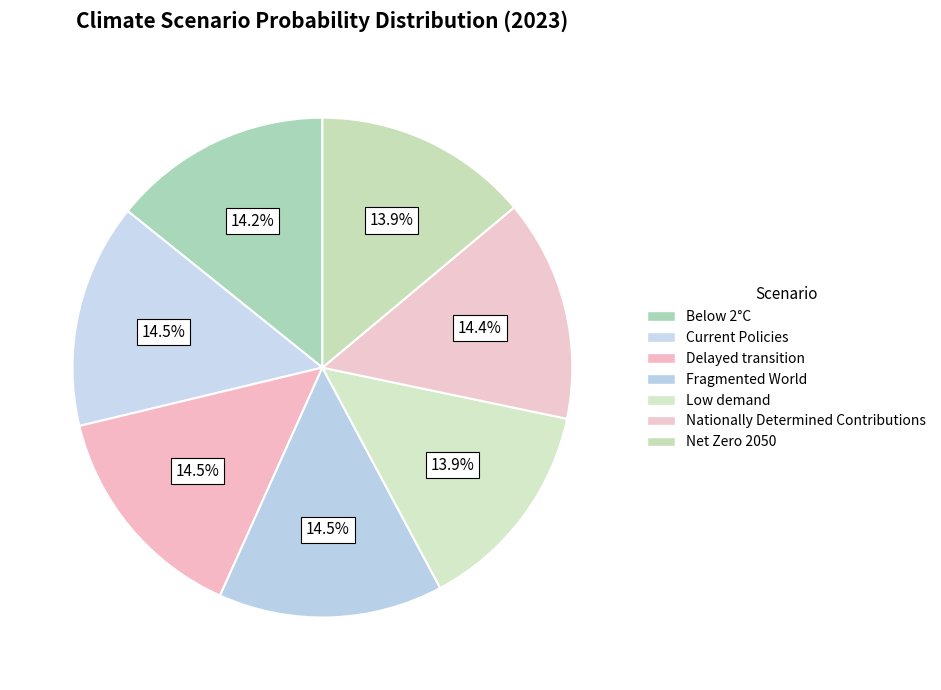

To the nearest percent, what is the average slice percentage?

14%